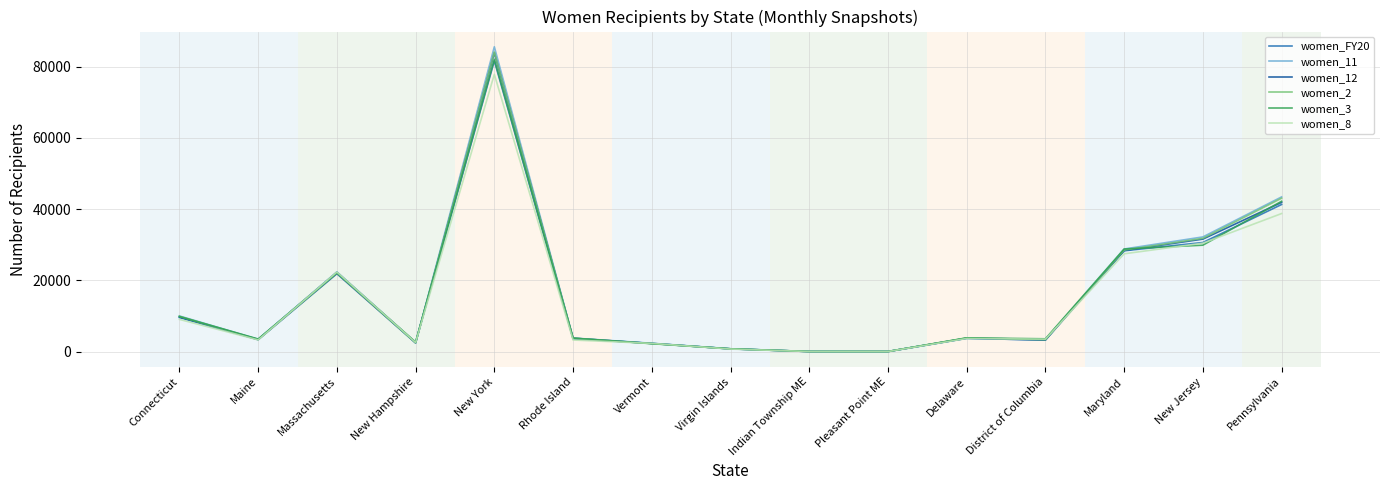

After their last crossing, which series has the higher values: women_11 or women_12?

women_11